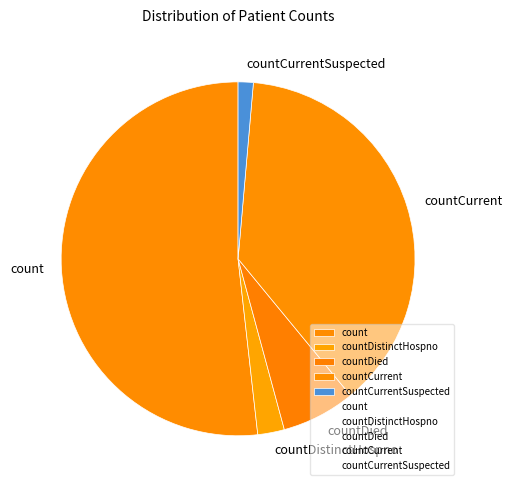

Which category has the biggest portion of the pie?

count